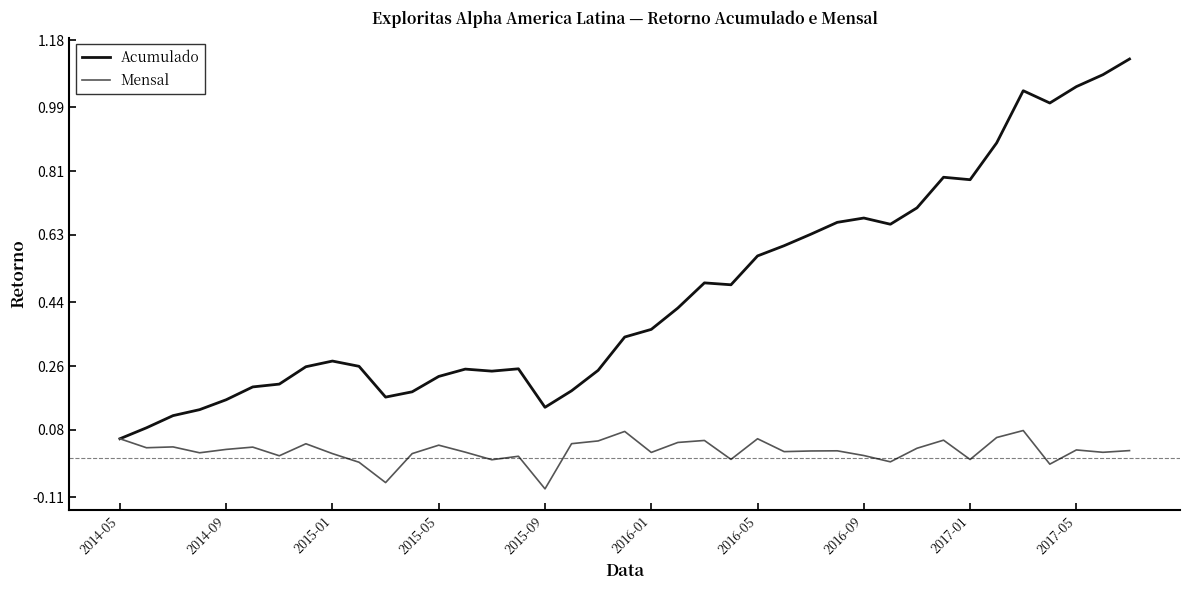

Rank the series by their average value, from highest to lowest.

Acumulado, Mensal